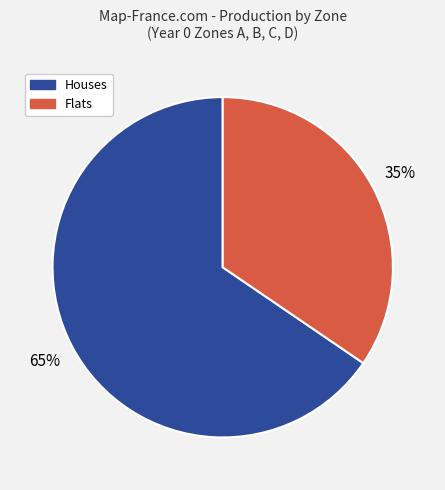

How many segments does this pie chart have?

2